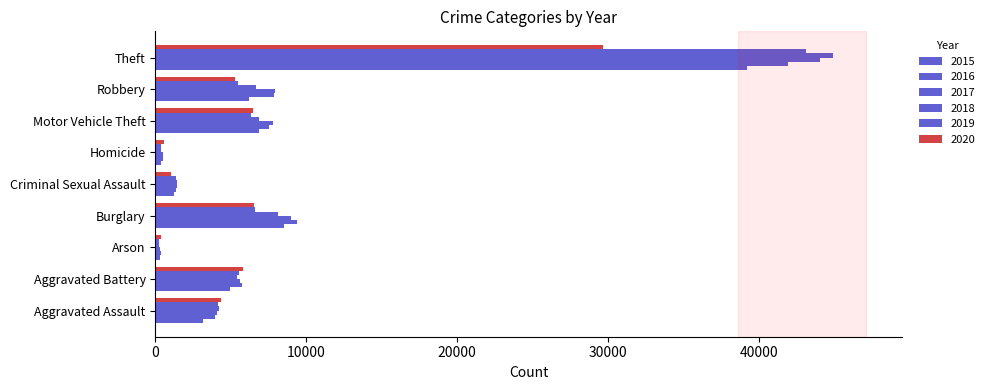

Which series has the largest total across all categories?

2017